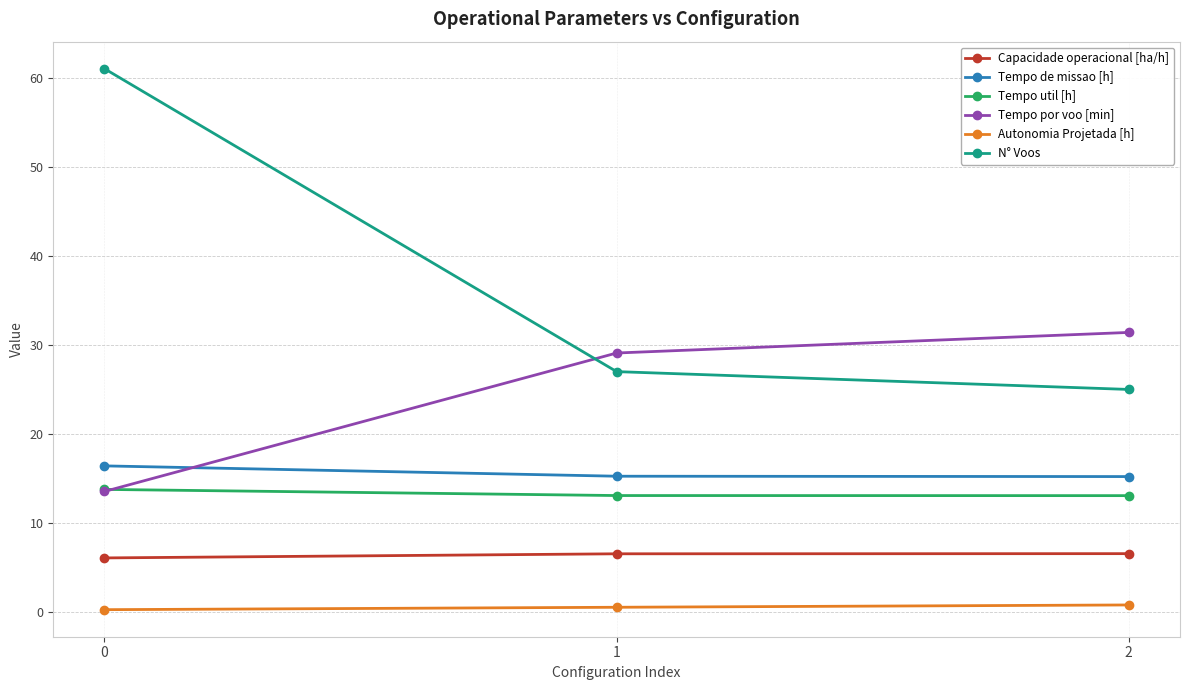

How many categories are shown in the chart?

3